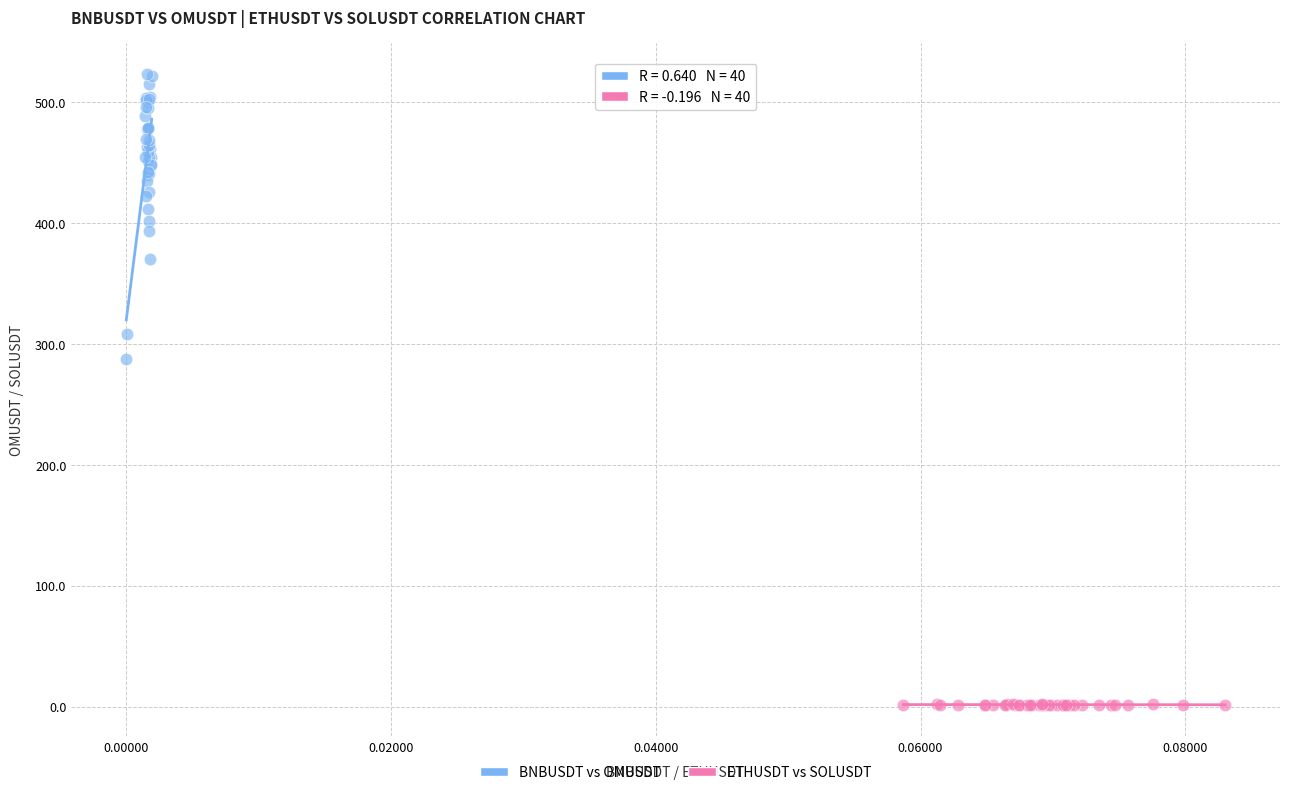

Which series reaches the minimum Y coordinate?

ETHUSDT vs SOLUSDT